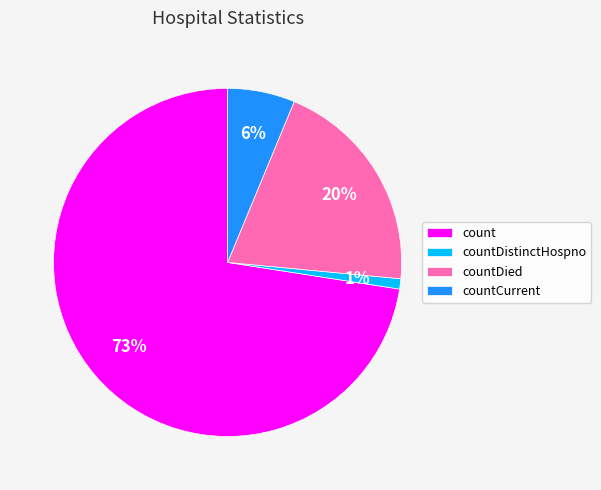

What is the smallest slice in the pie chart?

countDistinctHospno